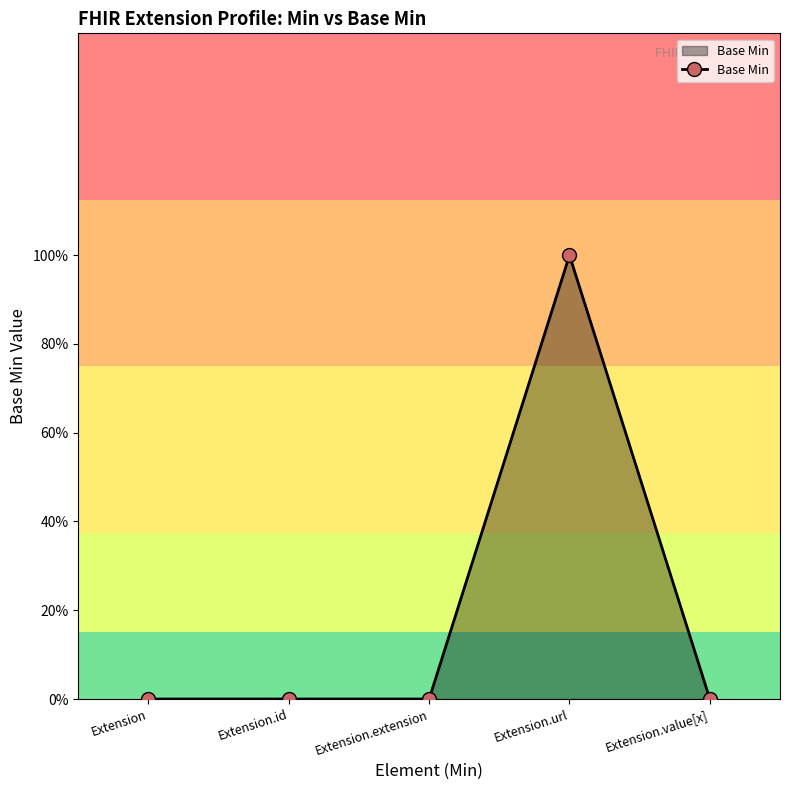

Does the chart have visible grid lines?

No